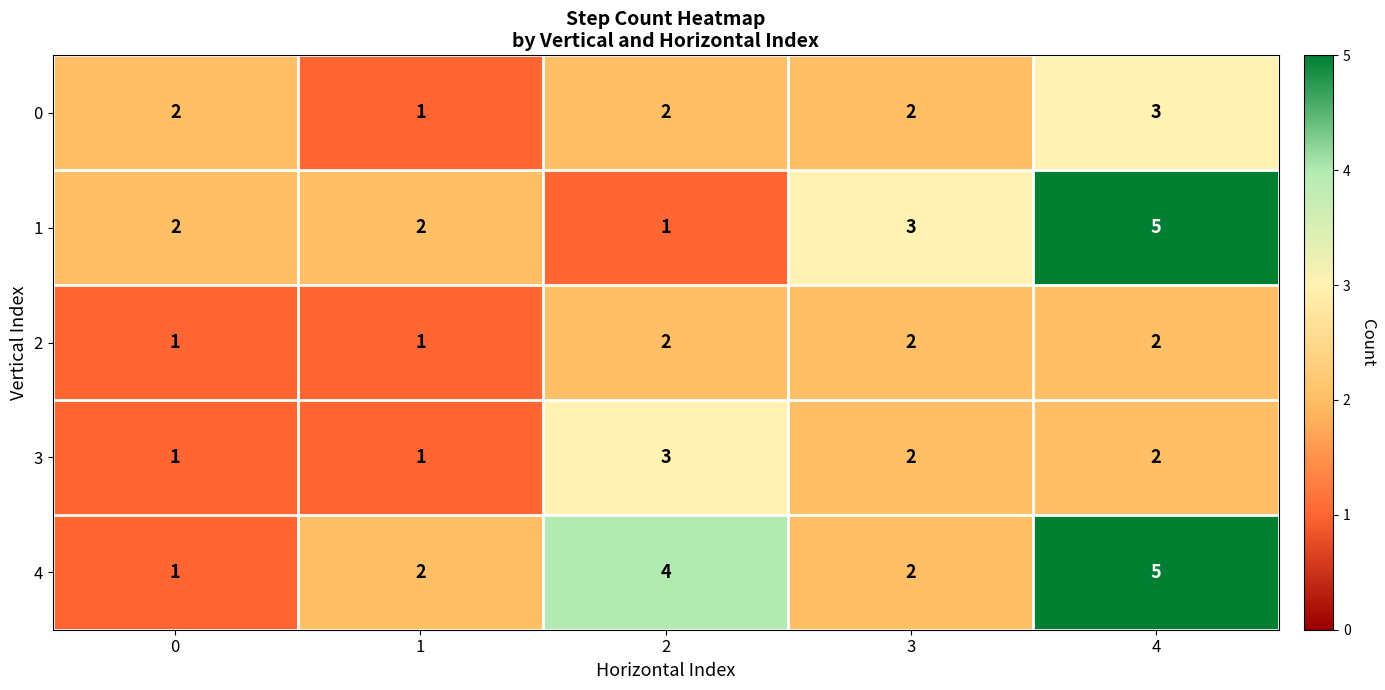

True or false: 3 has a value of 2 at 3.

True